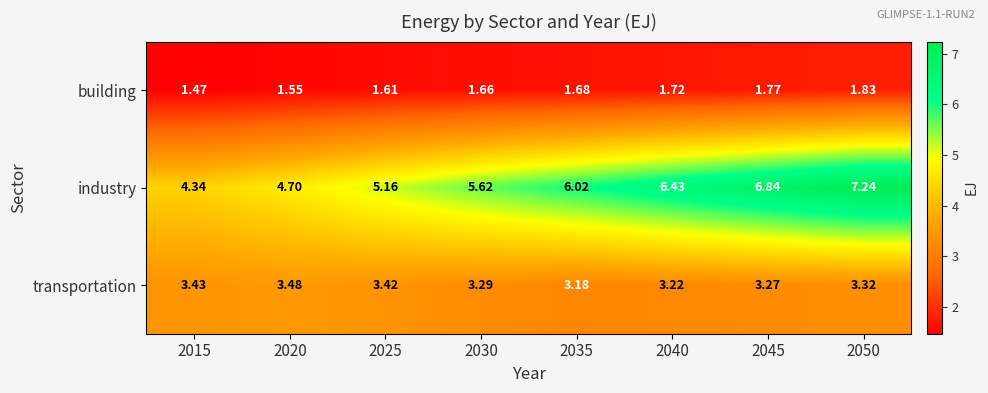

Rank the series by their average value, from lowest to highest.

building, transportation, industry